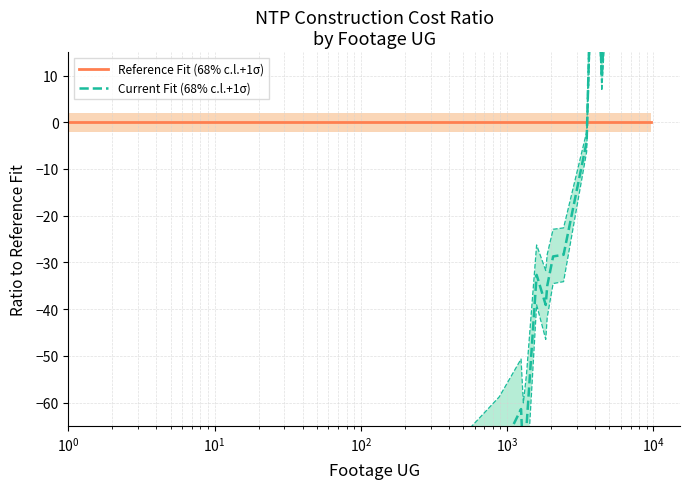

Is the value of Reference Fit (68% c.l.+1σ) at 18 greater than the value of Current Fit (68% c.l.+1σ) at 15?

Yes